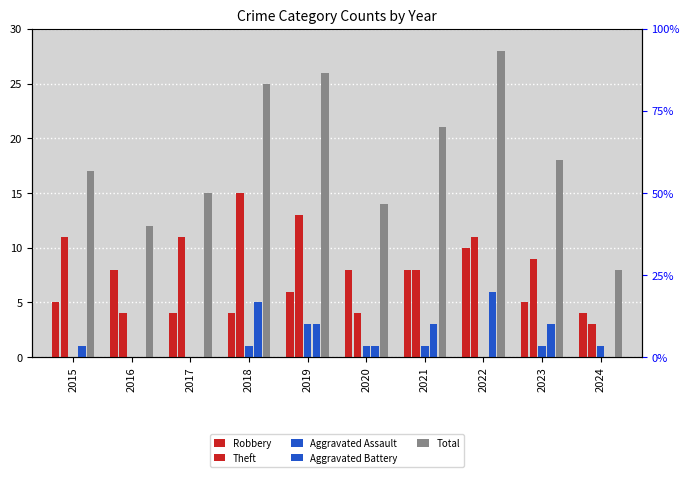

Rank the series at 2015 from highest to lowest value.

Total, Theft, Robbery, Aggravated Battery, Aggravated Assault